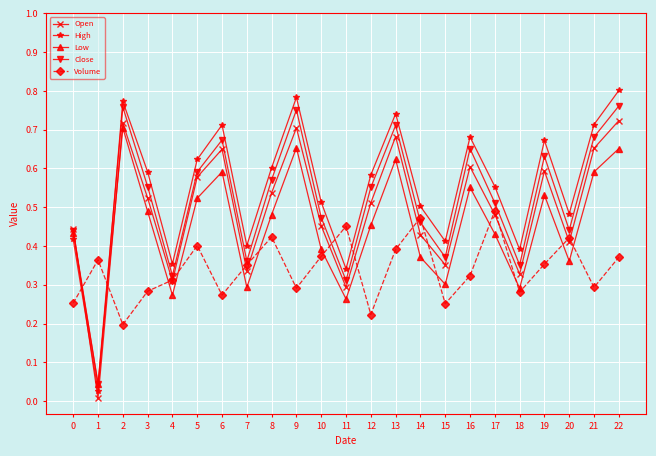

Where is the first local minimum for Volume?

2